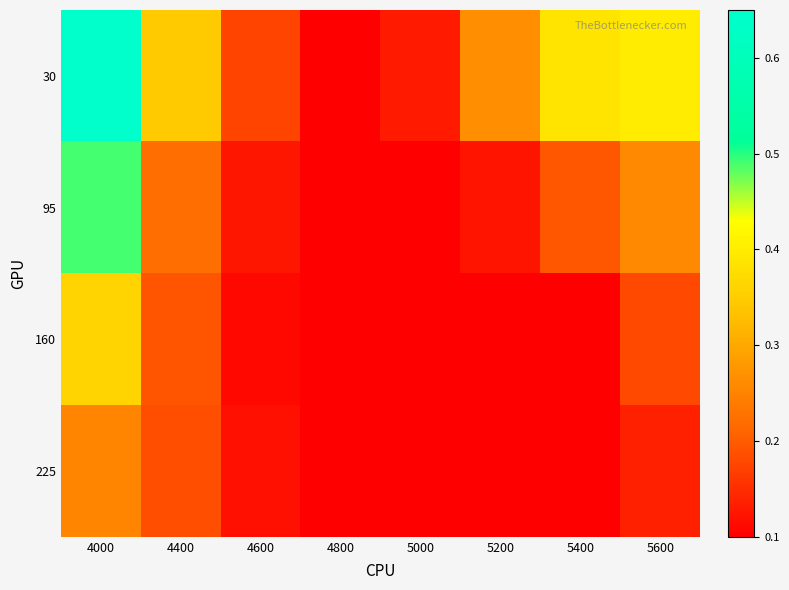

Which category has the highest value across all series?

4000